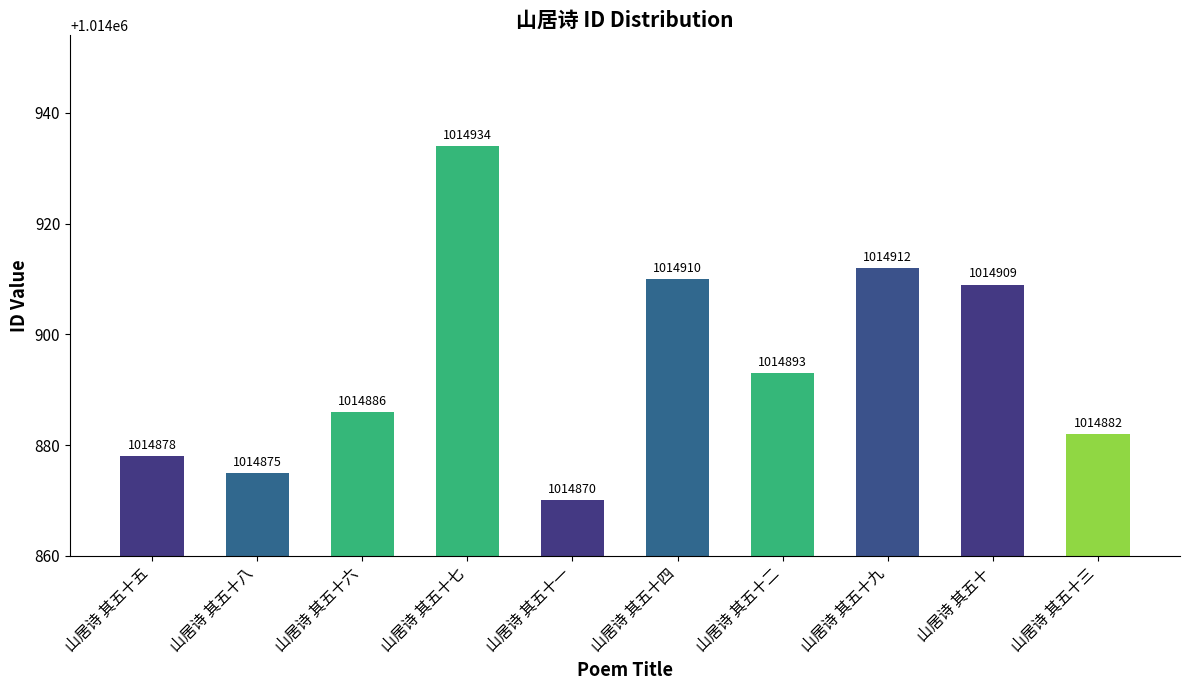

Reading right to left, extract all data points from this chart.

山居诗 其五十三=1014882	山居诗 其五十=1014909	山居诗 其五十九=1014912	山居诗 其五十二=1014893	山居诗 其五十四=1014910	山居诗 其五十一=1014870	山居诗 其五十七=1014934	山居诗 其五十六=1014886	山居诗 其五十八=1014875	山居诗 其五十五=1014878